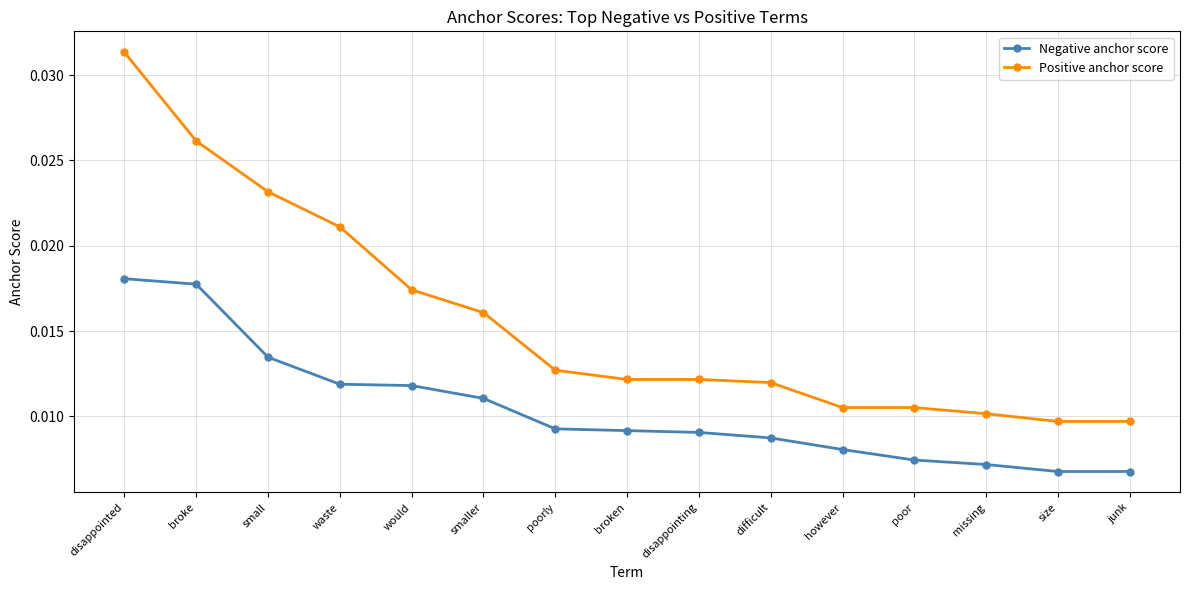

True or false: Positive anchor score and Negative anchor score intersect in this chart.

False